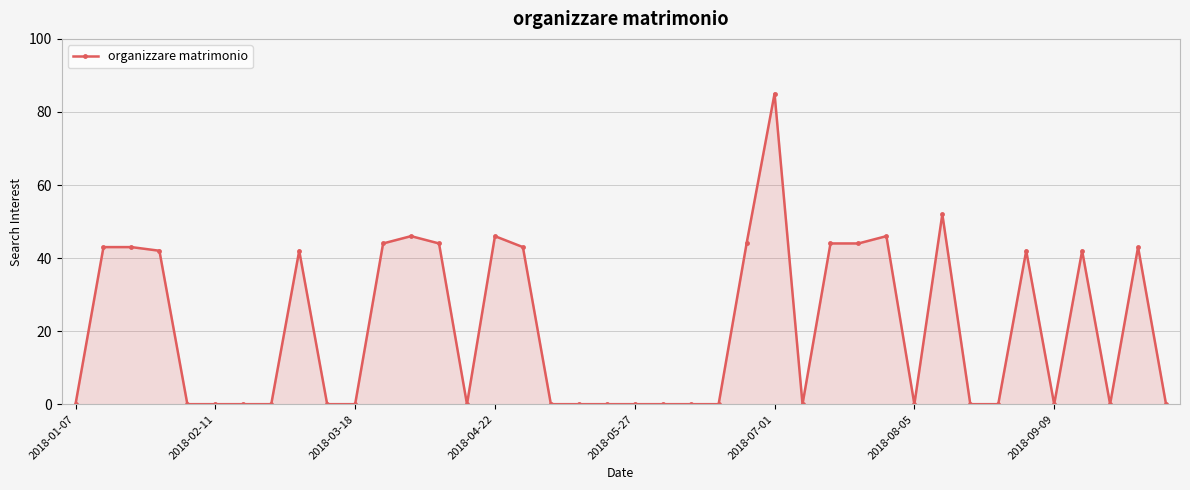

True or false: the data has more than 1 interior local peaks.

True